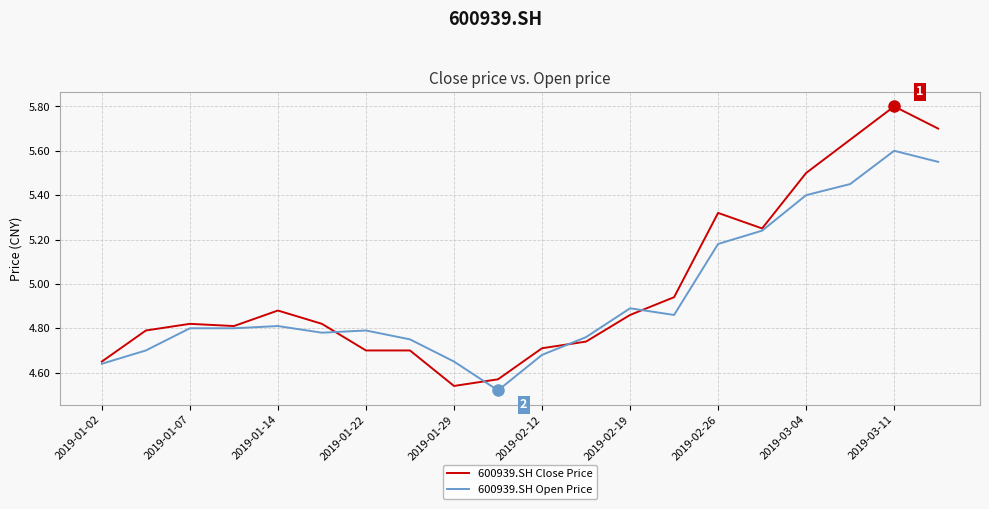

Rank the series by their maximum value, from lowest to highest.

600939.SH Open Price, 600939.SH Close Price